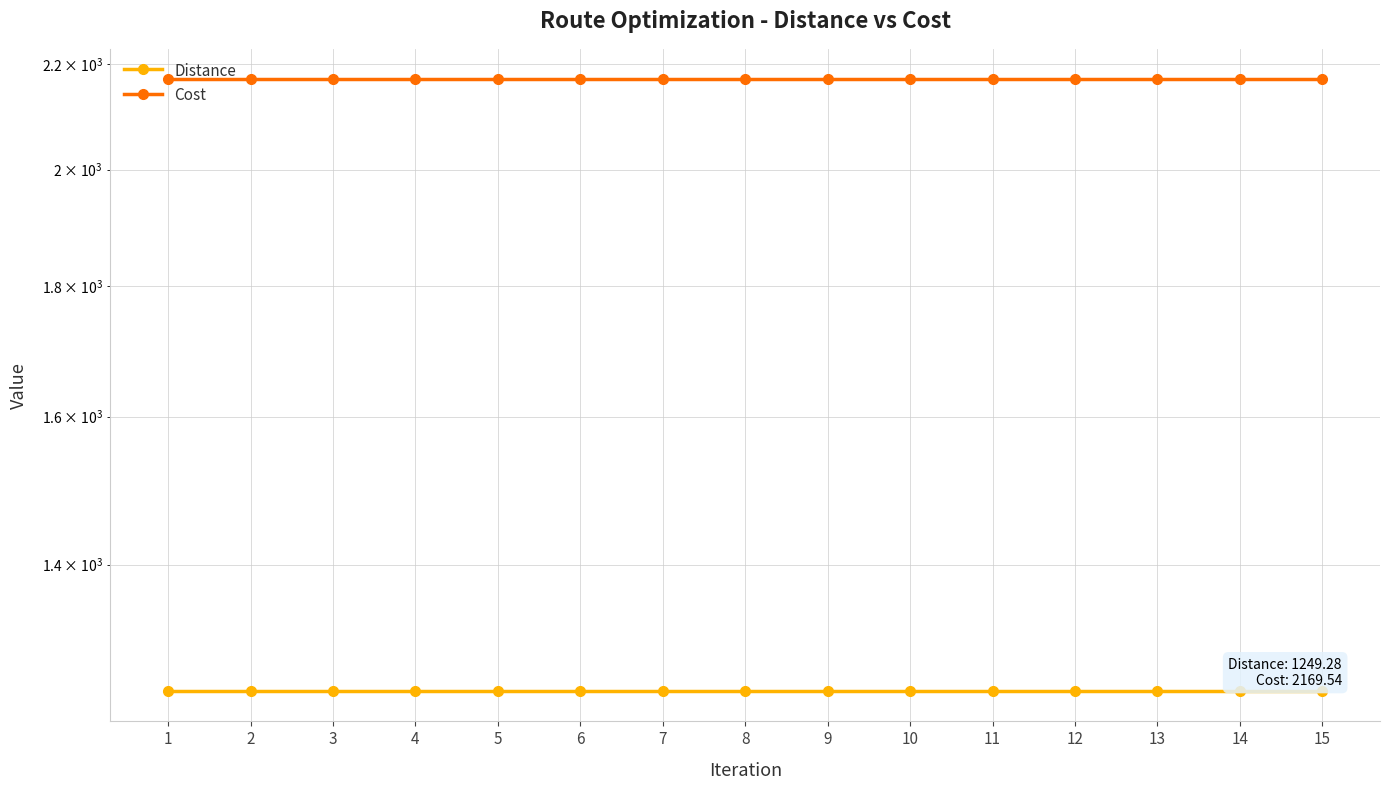

Reading left to right, transcribe all the data shown in this chart.

Distance: 1249.3	1249.3	1249.3	1249.3	1249.3	1249.3	1249.3	1249.3	1249.3	1249.3	1249.3	1249.3	1249.3	1249.3	1249.3
Cost: 2169.5	2169.5	2169.5	2169.5	2169.5	2169.5	2169.5	2169.5	2169.5	2169.5	2169.5	2169.5	2169.5	2169.5	2169.5